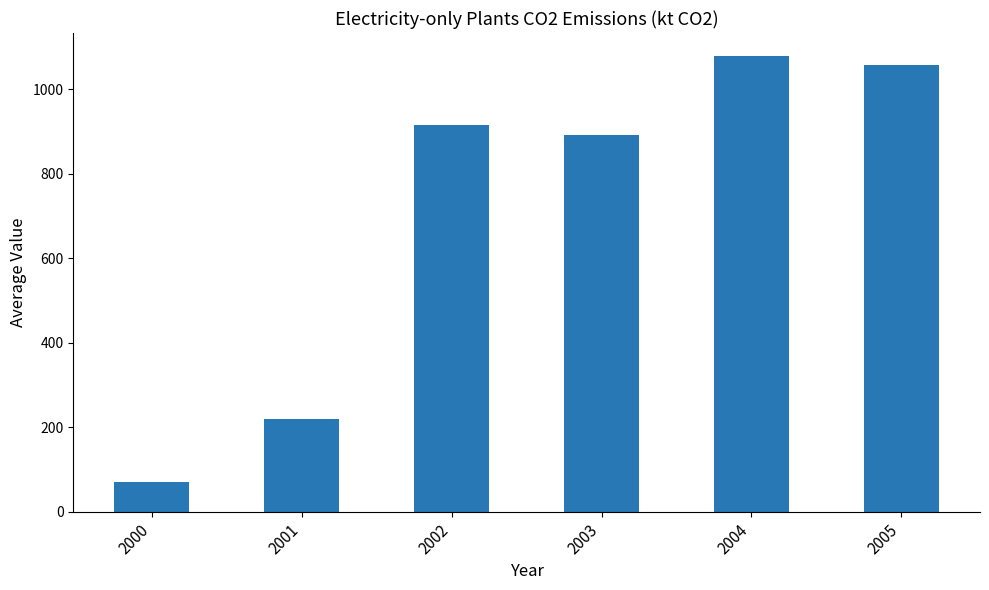

True or false: the data shows 1520.1 at 2002.

False